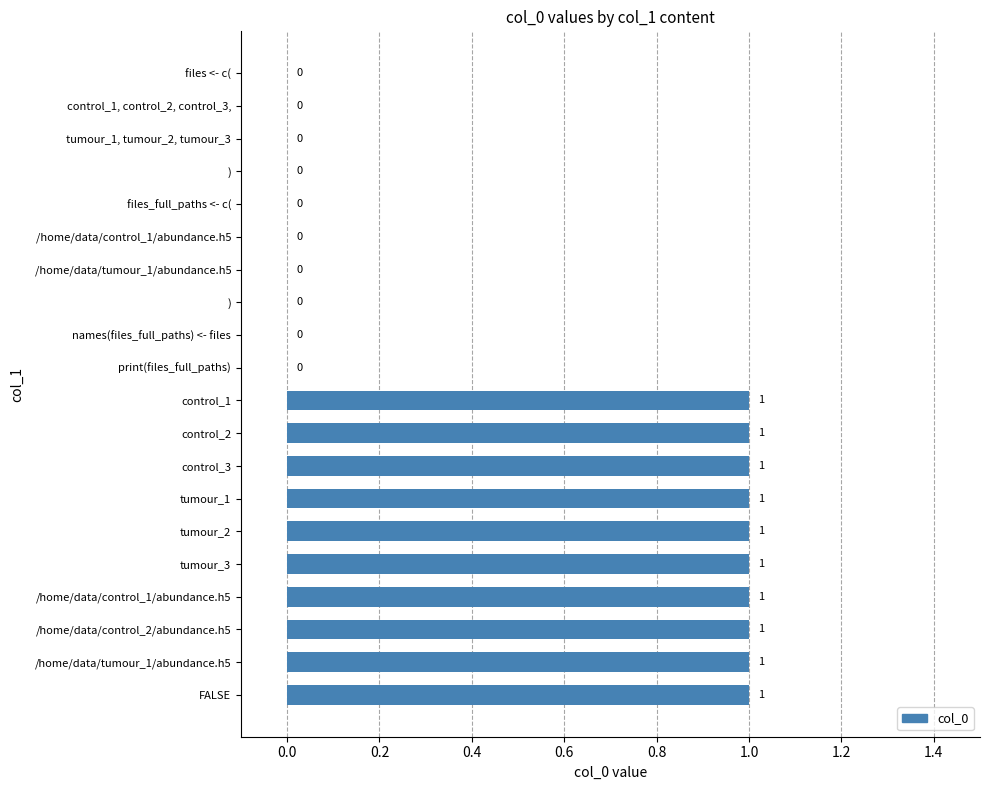

How many distinct data groups are displayed?

1